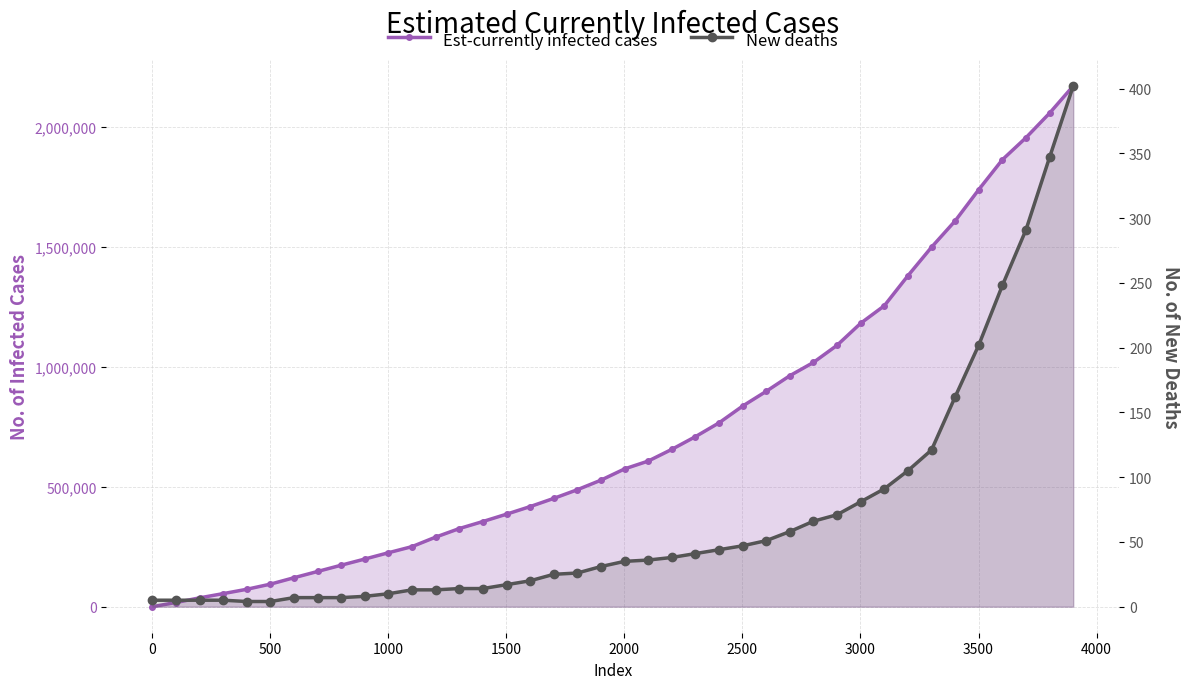

What is the difference between the maximum and second lowest values in the Est-currently infected cases series?

2151828.0